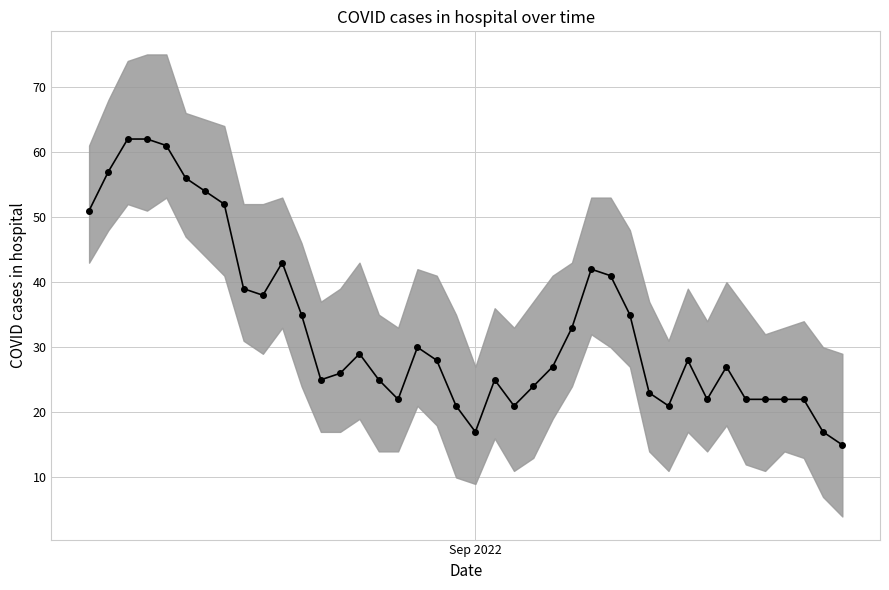

The value at 2022-09-16 is 13. True or false?

False